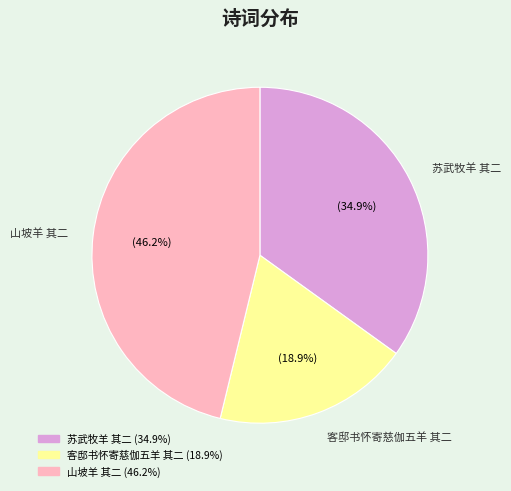

What is the ratio of the value at 客邸书怀寄慈伽五羊 其二 to the value at 苏武牧羊 其二?

0.5